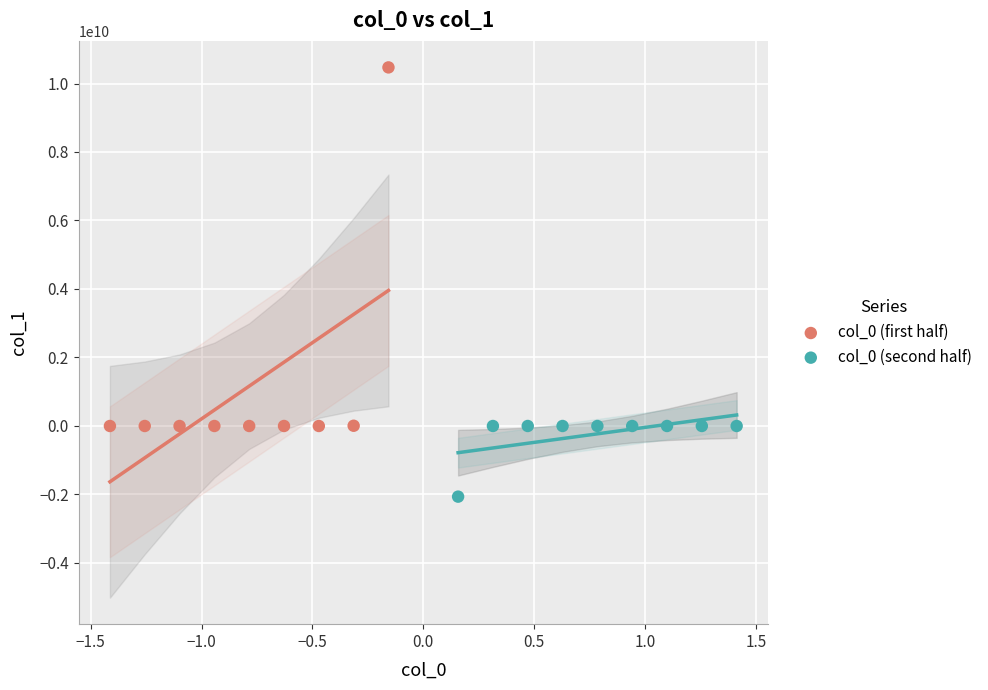

Which series reaches the minimum Y coordinate?

col_0 (second half)